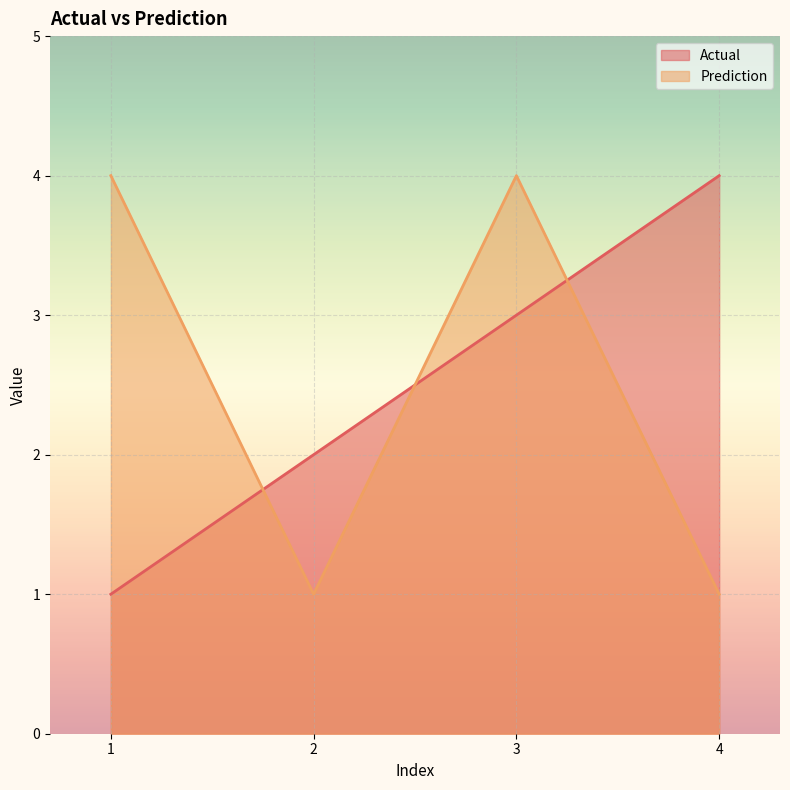

Reading left to right, transcribe all the data shown in this chart.

Actual: 1=1	2=2	3=3	4=4
Prediction: 1=4	2=1	3=4	4=1